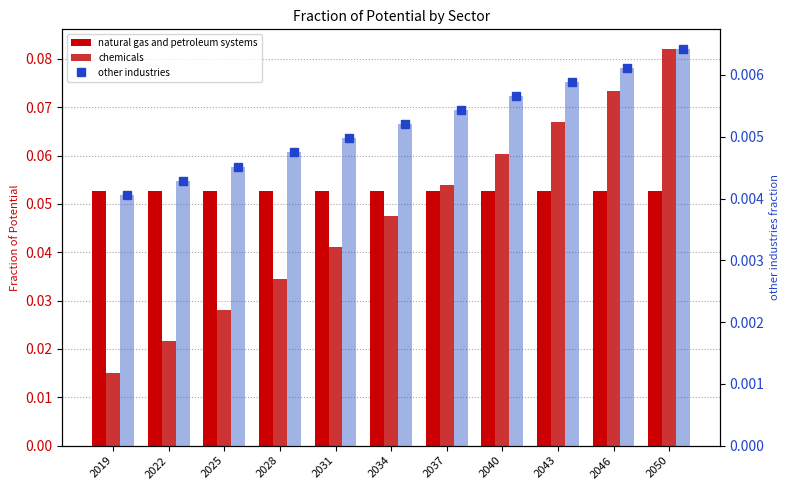

What is the highest value of the natural gas and petroleum systems series?

0.1